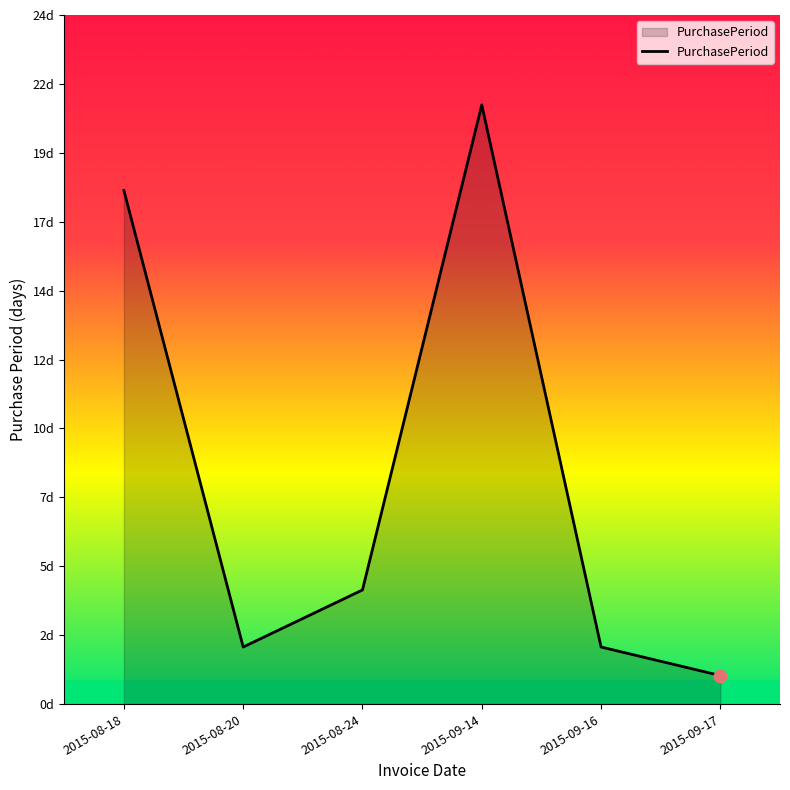

Which has a higher value, 2015-09-16 or 2015-08-24?

2015-08-24